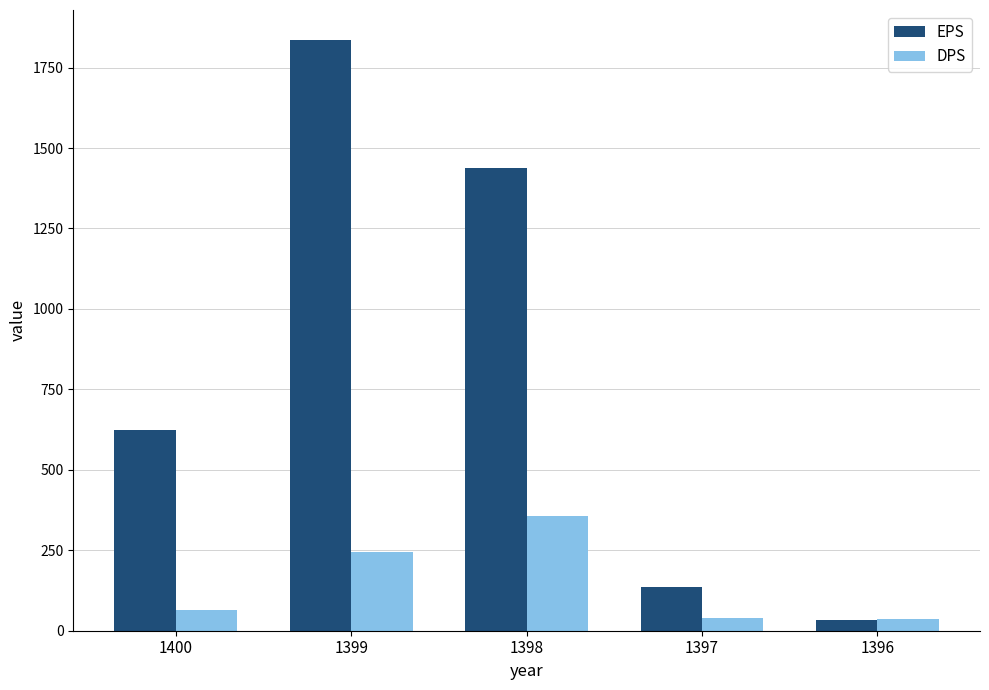

Rank the categories by EPS value from highest to lowest.

1399, 1398, 1400, 1397, 1396